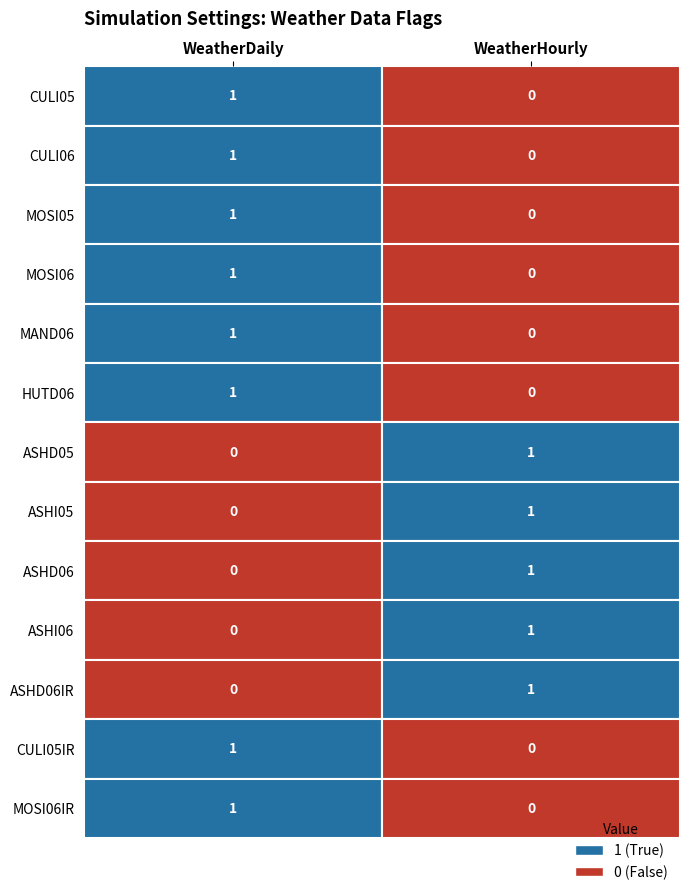

The value of ASHI06 at 1 is 1. True or false?

True